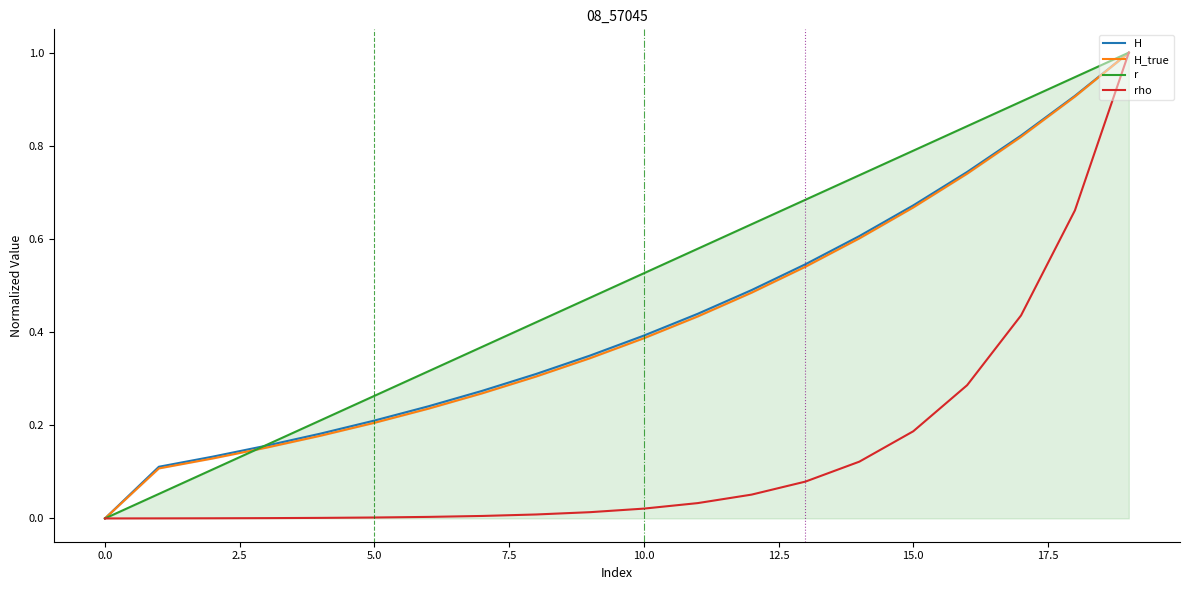

Is it true that r equals 0.0 at 0.0?

True